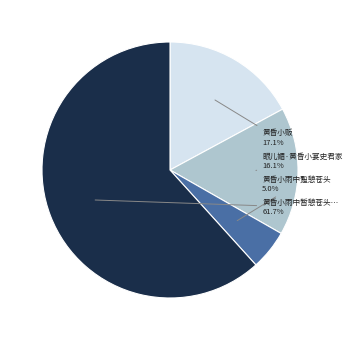

Does any single category account for the majority?

Yes